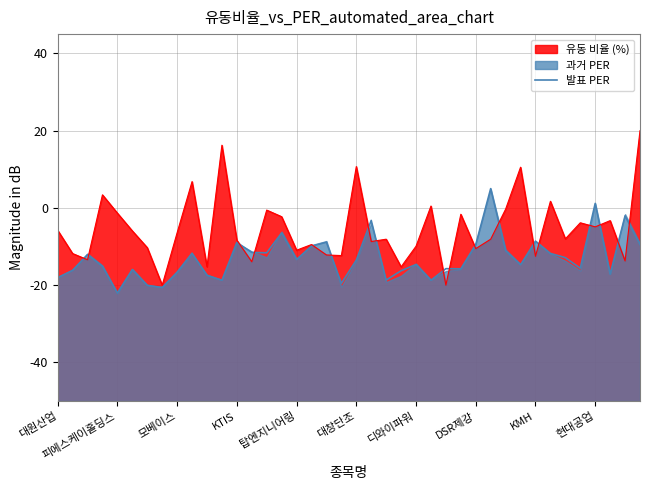

What position from the left is 37?

38